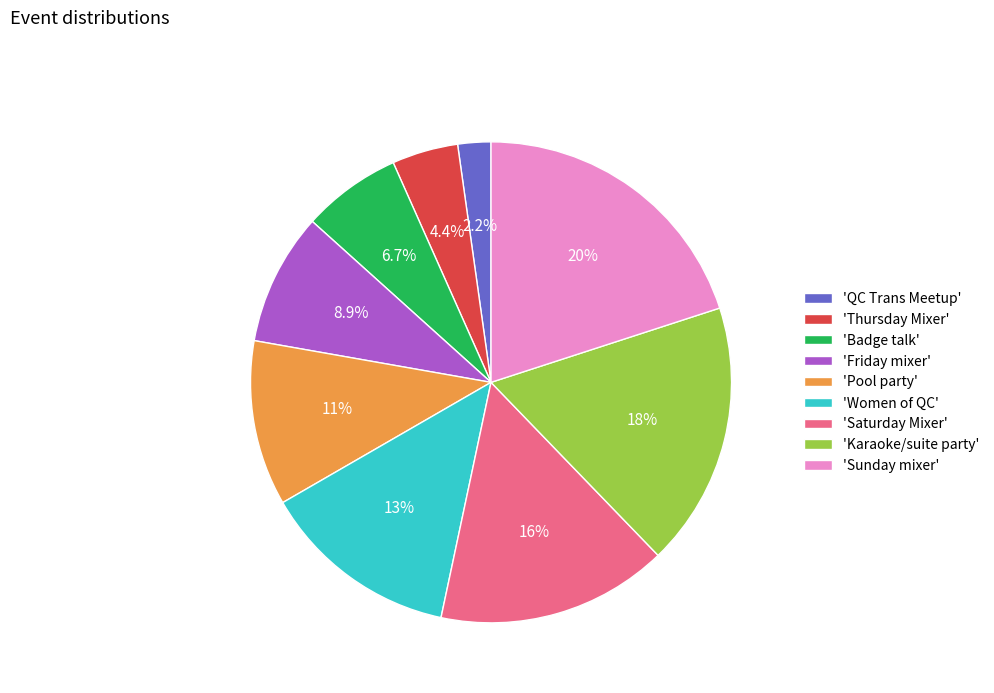

Which has a higher value, 'Thursday Mixer' or 'Badge talk'?

'Badge talk'